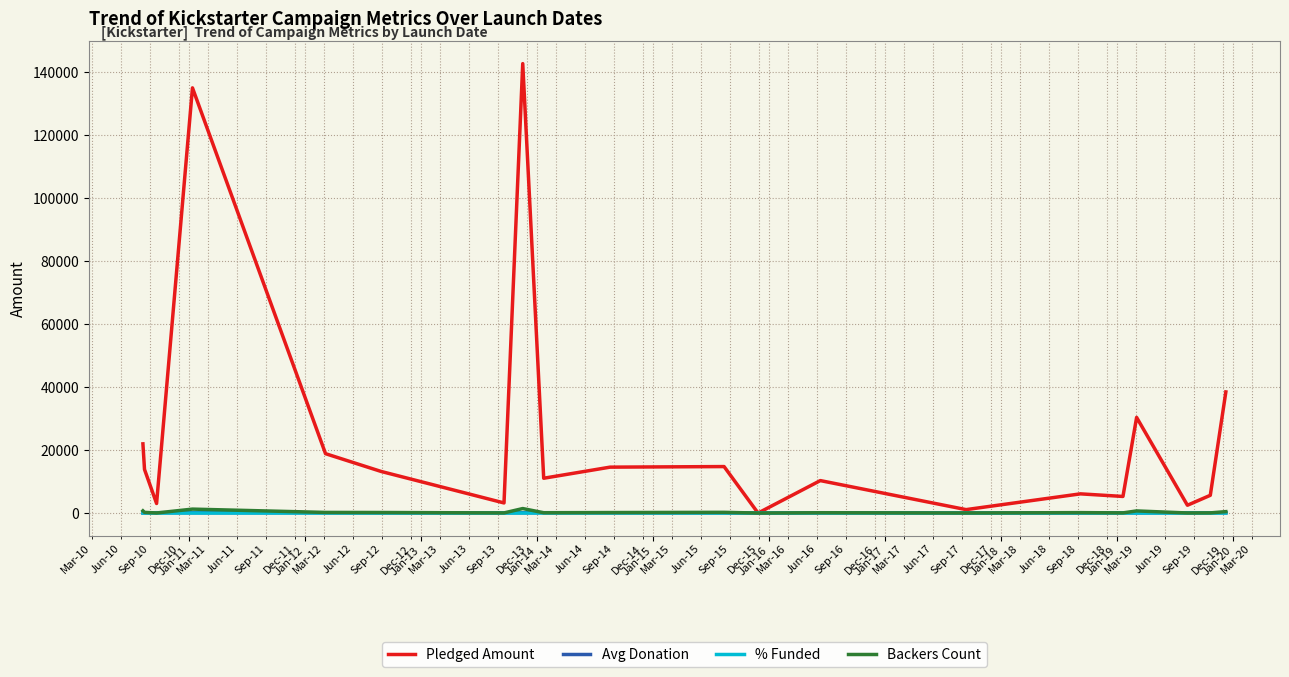

Which series has the widest spread of values?

Pledged Amount